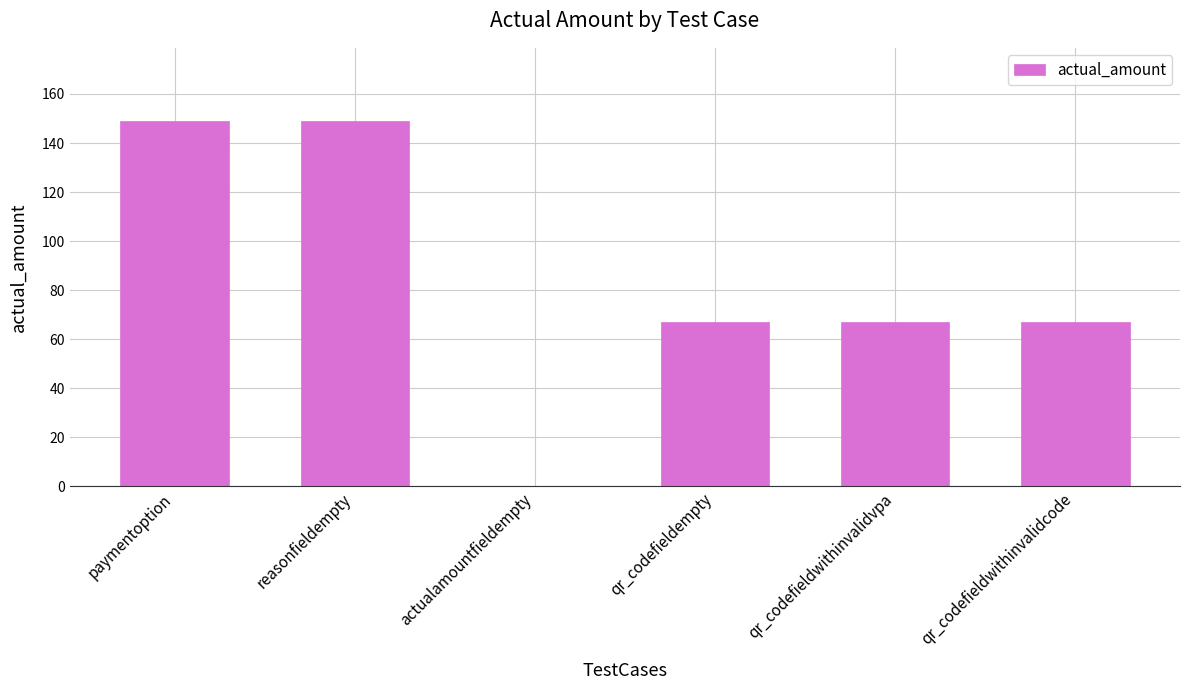

True or false: the data shows 208 at paymentoption.

False